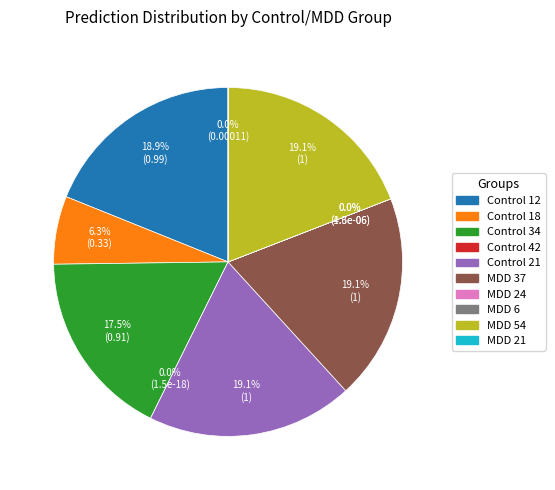

To the nearest percent, what percentage of the pie is Control 21?

19%